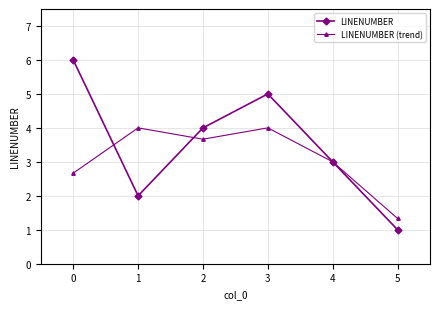

What is the value of the LINENUMBER (trend) point at the 6th from the left?

1.3